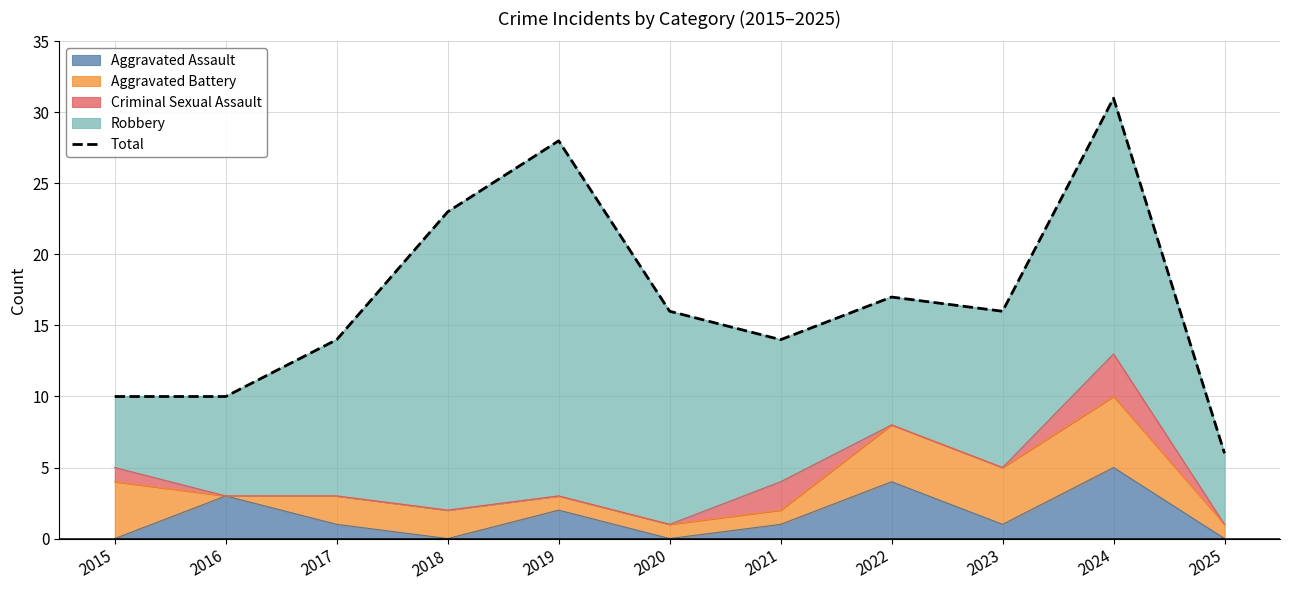

At which label does the data first exceed 16?

2018